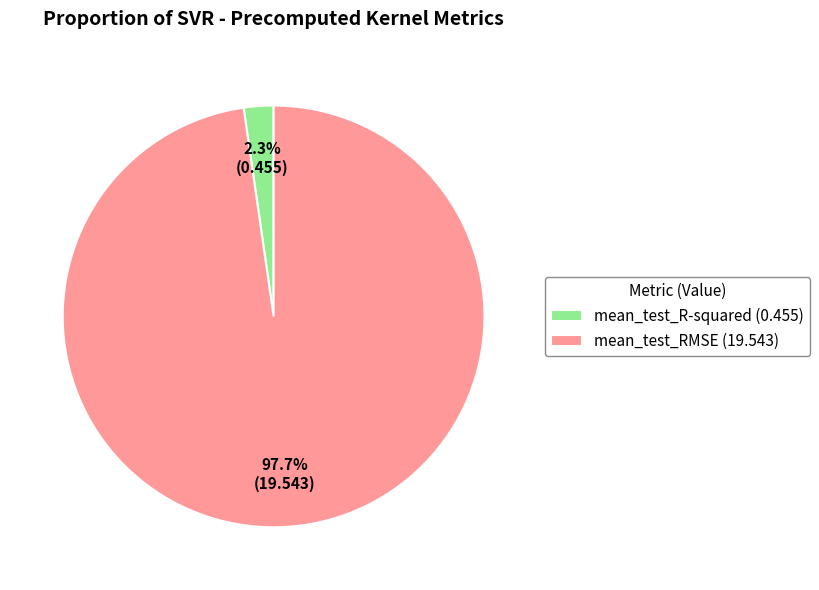

Is it true that mean_test_R-squared is 2% of the pie?

True